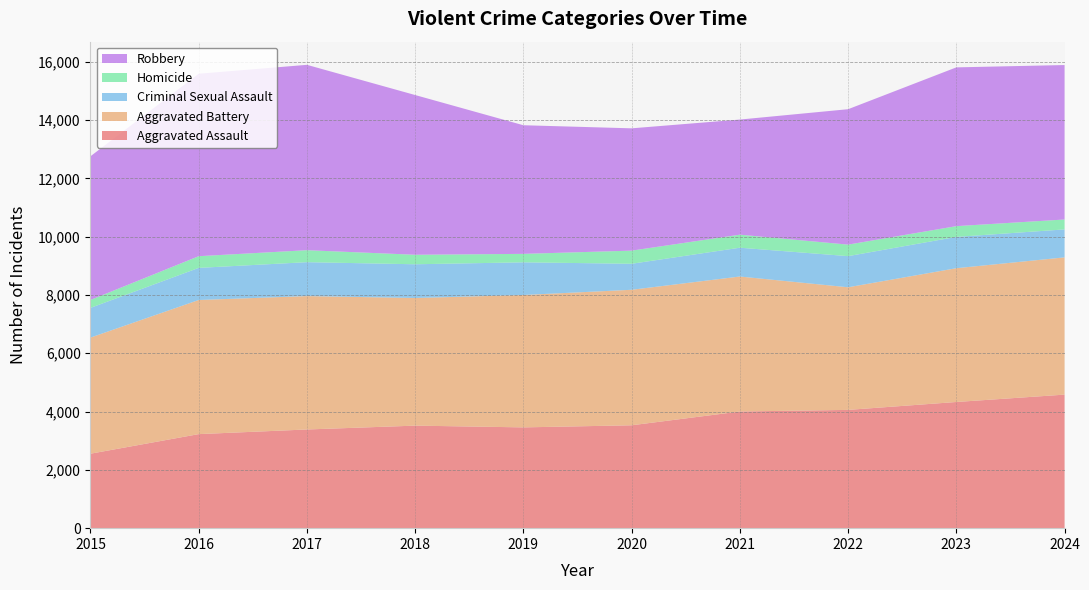

Reading left to right, extract all data points from this chart.

Aggravated Assault: 2554	3226	3385	3517	3457	3529	4002	4057	4328	4581
Aggravated Battery: 3983	4600	4576	4378	4541	4648	4630	4206	4589	4708
Criminal Sexual Assault: 1019	1102	1163	1157	1121	892	988	1068	1074	959
Homicide: 272	401	411	326	290	451	447	395	369	340
Robbery: 4928	6259	6358	5479	4412	4195	3949	4645	5446	5298